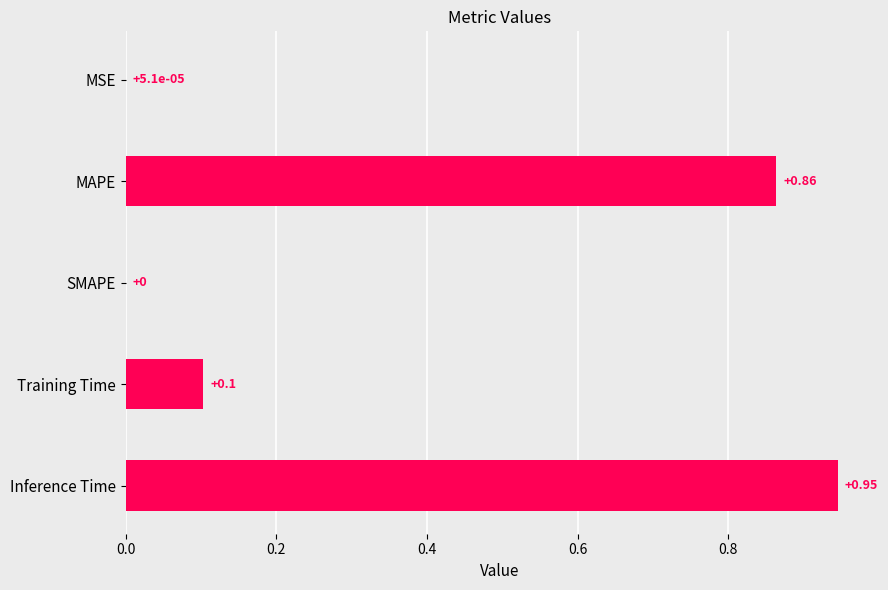

Between Inference Time and SMAPE, which is larger?

Inference Time